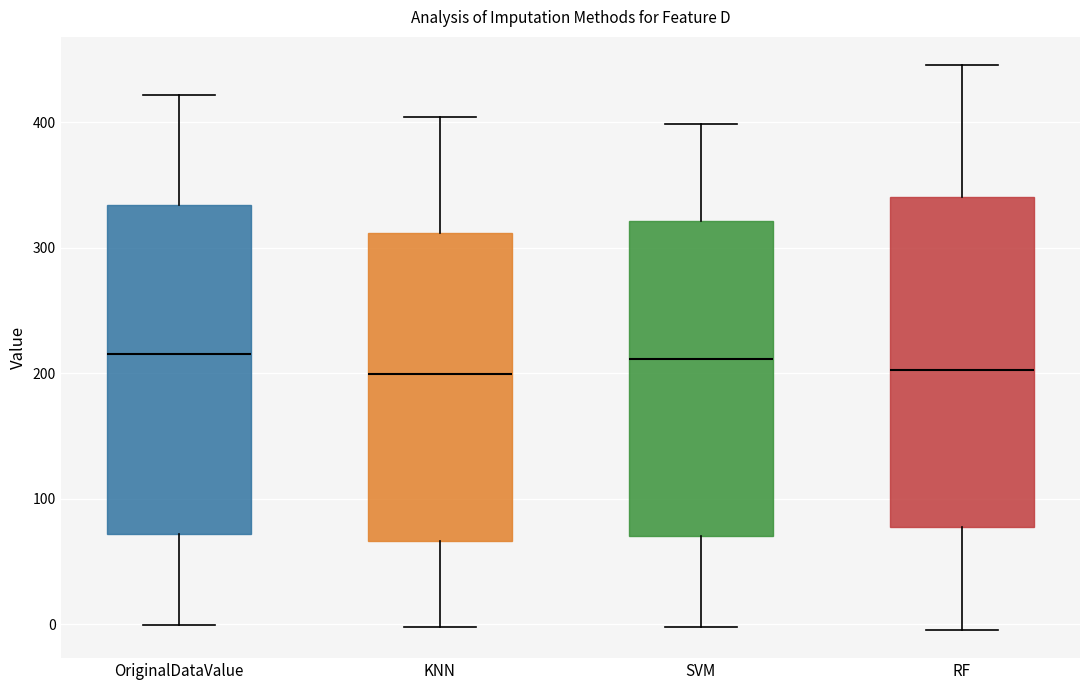

Reading left to right, transcribe this box plot: for each box, give where its median line is, the range the box spans, and where its two whiskers end, as read against the y-axis. The values are not printed on the chart, so give them approximately, as read against the axis.

OriginalDataValue: median 220, box 70 to 330, whiskers 0 to 420
KNN: median 200, box 70 to 310, whiskers 0 to 400
SVM: median 210, box 70 to 320, whiskers 0 to 400
RF: median 200, box 80 to 340, whiskers 0 to 450